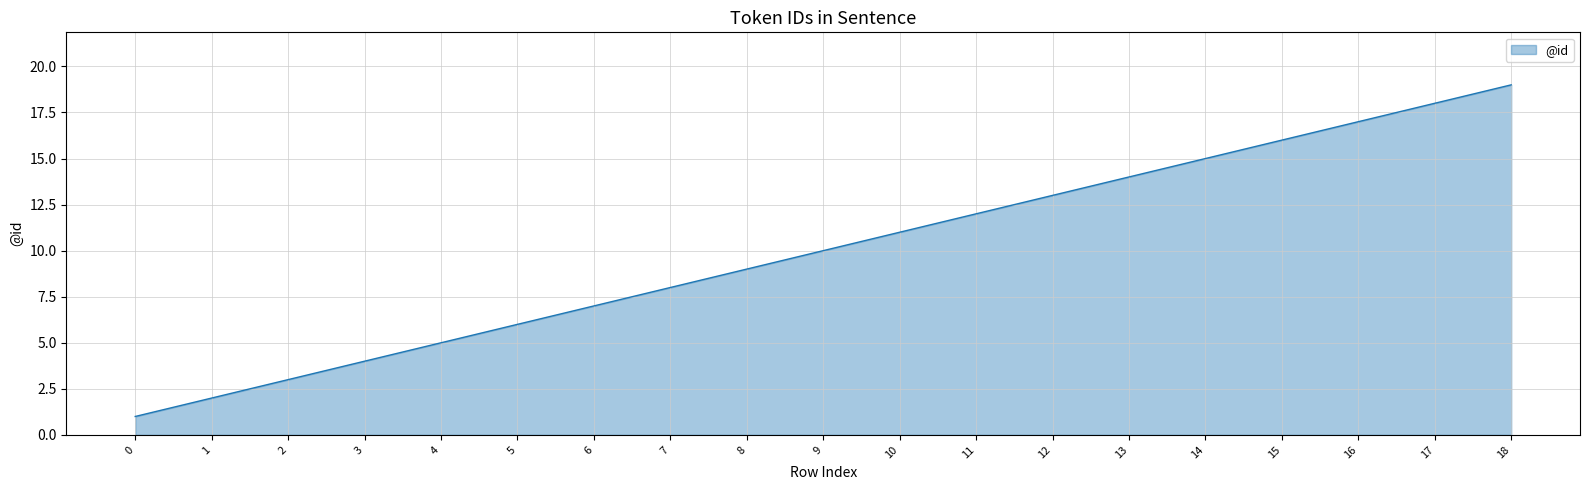

Rank the categories by value from lowest to highest.

0, 1, 2, 3, 4, 5, 6, 7, 8, 9, 10, 11, 12, 13, 14, 15, 16, 17, 18